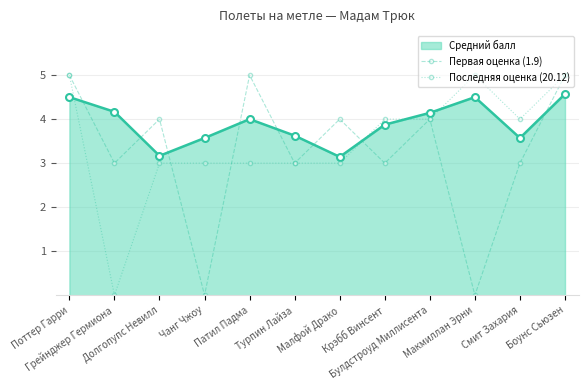

True or false: Последняя оценка (20.12) and Первая оценка (1.9) cross at least once.

True